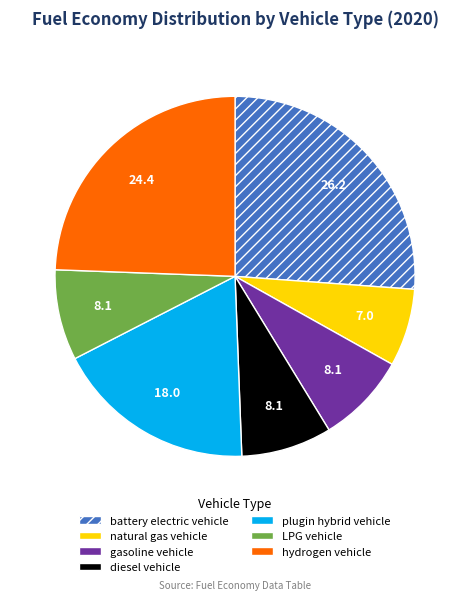

Do plugin hybrid vehicle and LPG vehicle together represent more than half of the pie?

No